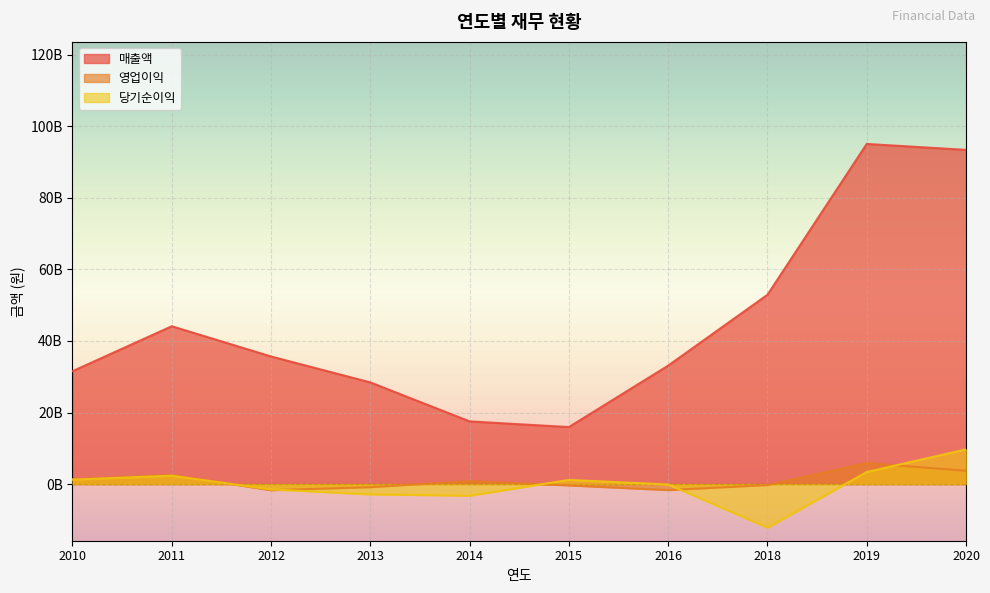

Rank the series at 2010 from highest to lowest value.

매출액, 영업이익, 당기순이익